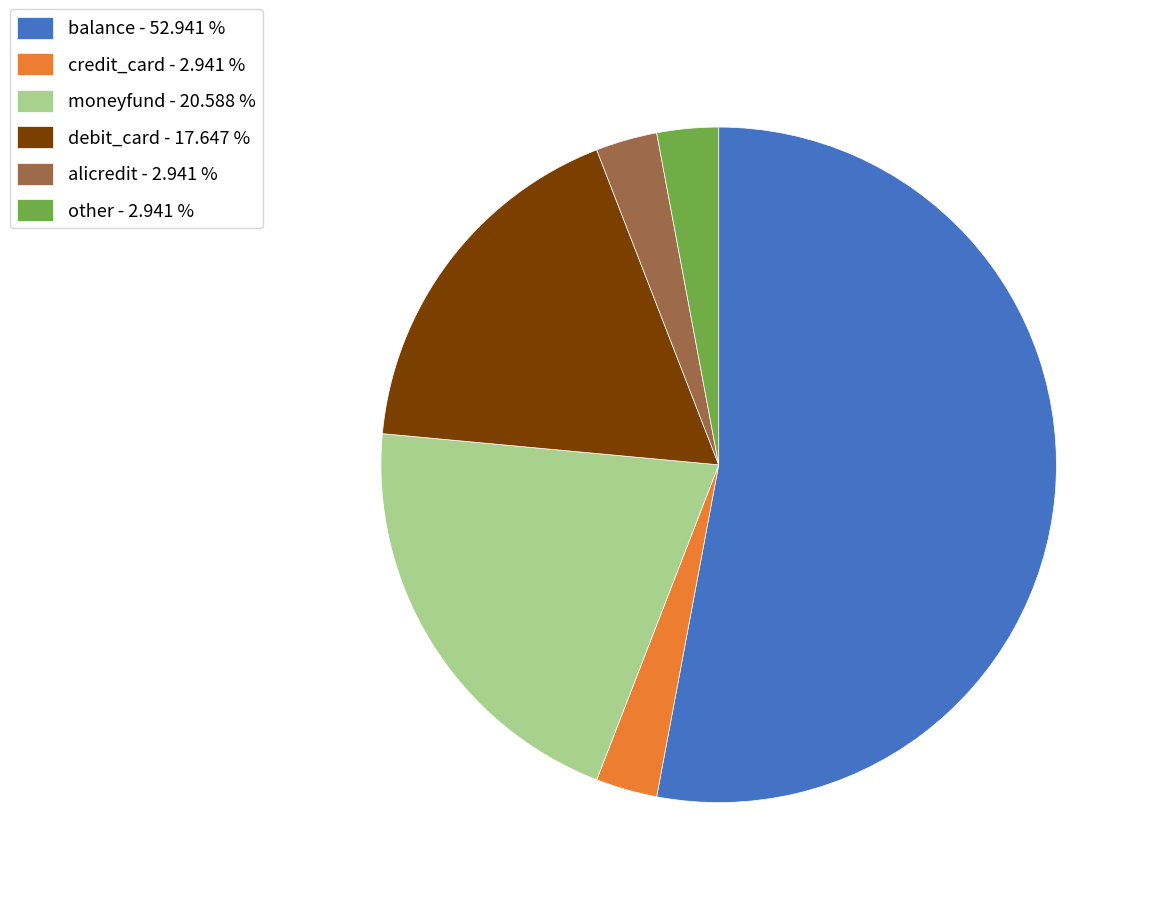

What is the ratio of the value at debit_card to the value at alicredit?

6.0